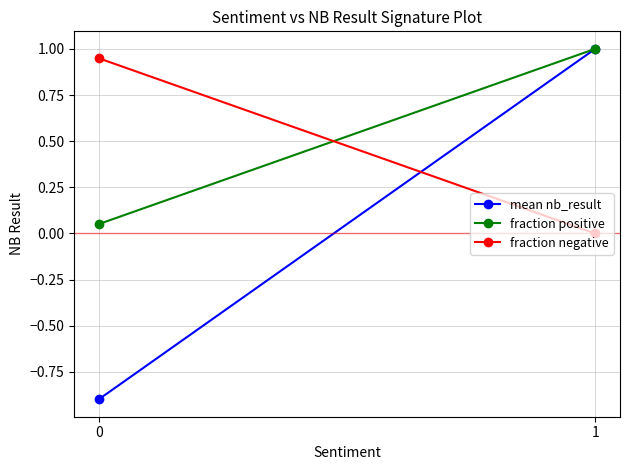

What are all the series names shown in the legend?

mean nb_result, fraction positive, fraction negative